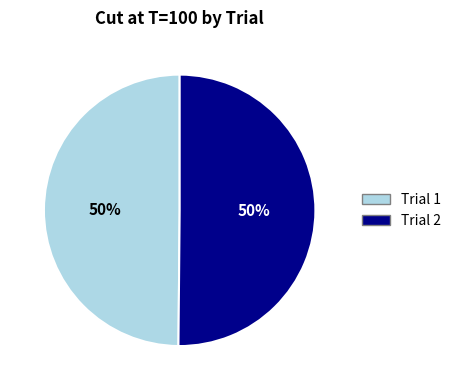

What is the ratio of the value at Trial 2 to the value at Trial 1?

1.0